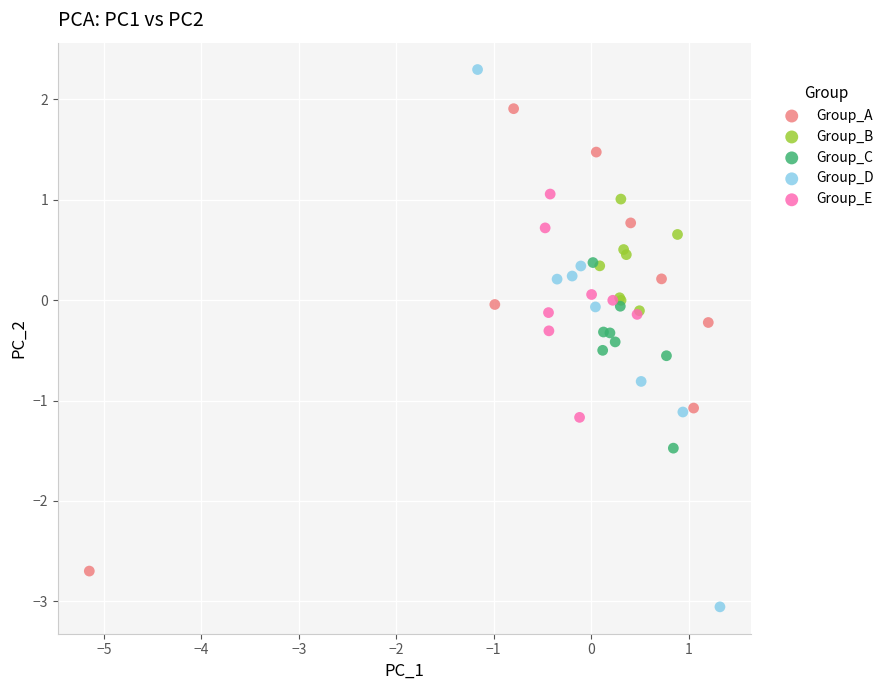

Which series reaches the maximum Y coordinate?

Group_D